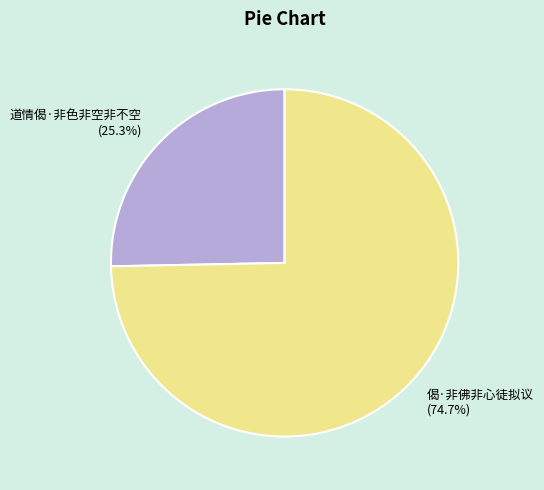

To the nearest percent, what is the difference between the largest and smallest slice percentages?

49%